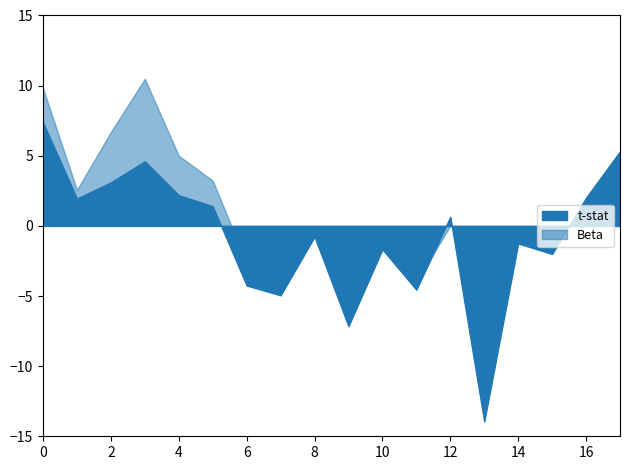

Is the value of t-stat at position_ant_1 greater than the value of Beta at position_ant_4?

No